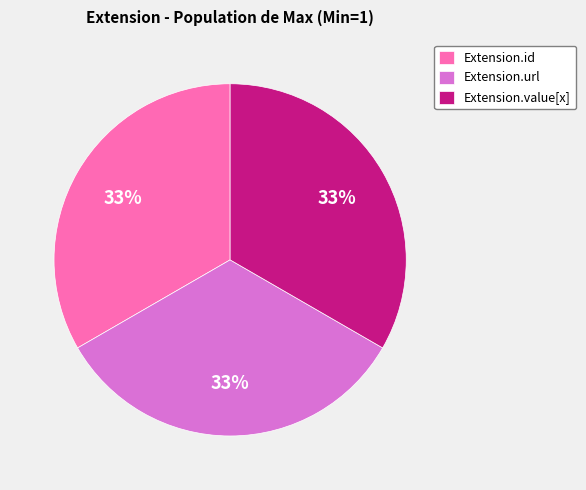

To the nearest percent, what is the difference between the largest and smallest slice percentages?

0%